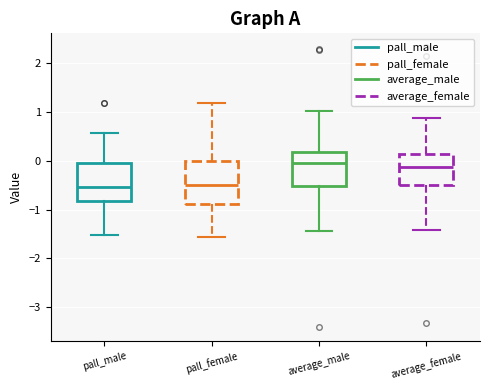

Reading left to right, transcribe this box plot: for each box, give where its median line is, the range the box spans, and where its two whiskers end, as read against the y-axis. The values are not printed on the chart, so give them approximately, as read against the axis.

pall_male: median -0.5, box -0.8 to 0.0, whiskers -1.5 to 0.6
pall_female: median -0.5, box -0.9 to 0.0, whiskers -1.6 to 1.2
average_male: median -0.1, box -0.5 to 0.2, whiskers -1.5 to 1.0
average_female: median -0.1, box -0.5 to 0.1, whiskers -1.4 to 0.9